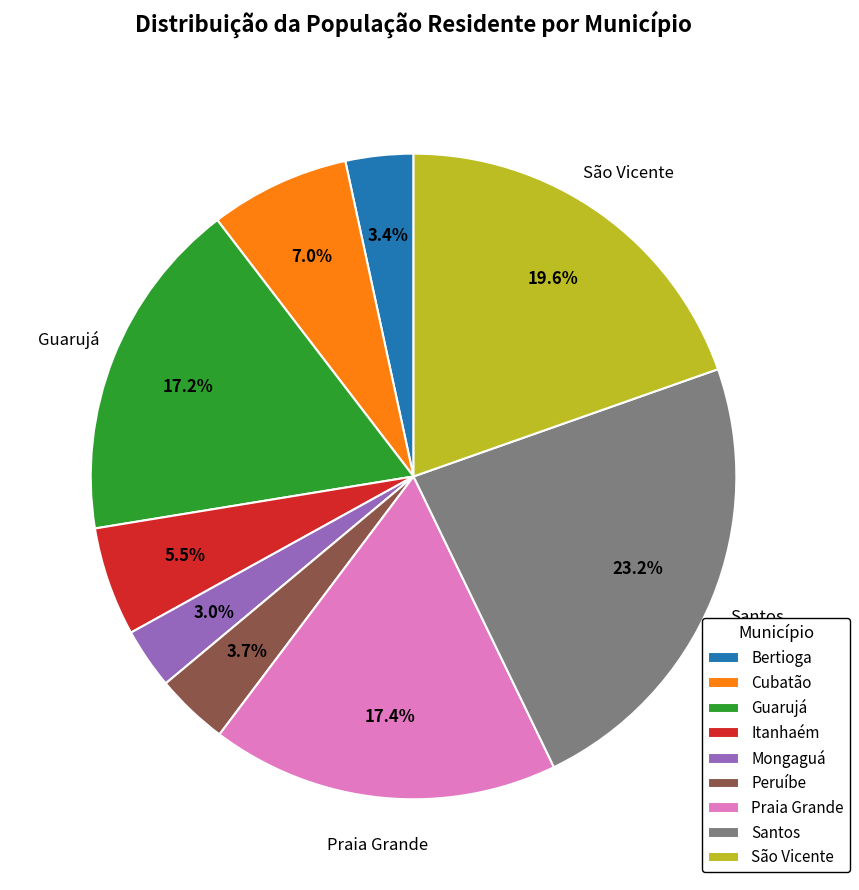

Between Santos and São Vicente, which is larger?

Santos